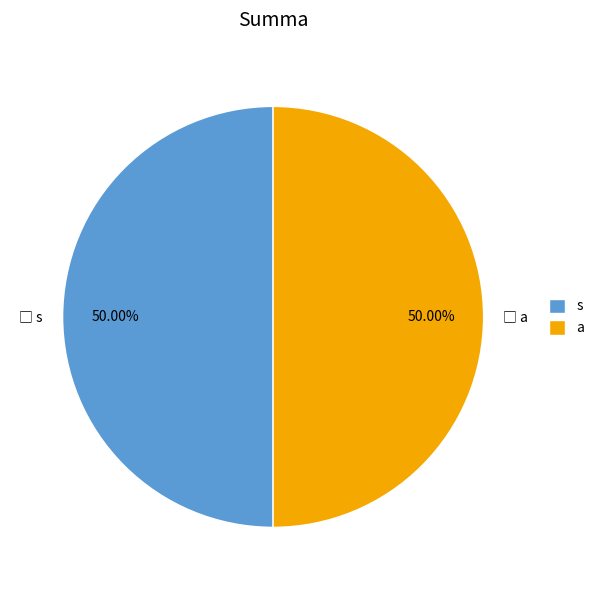

Combined, do s and a account for over 50%?

Yes